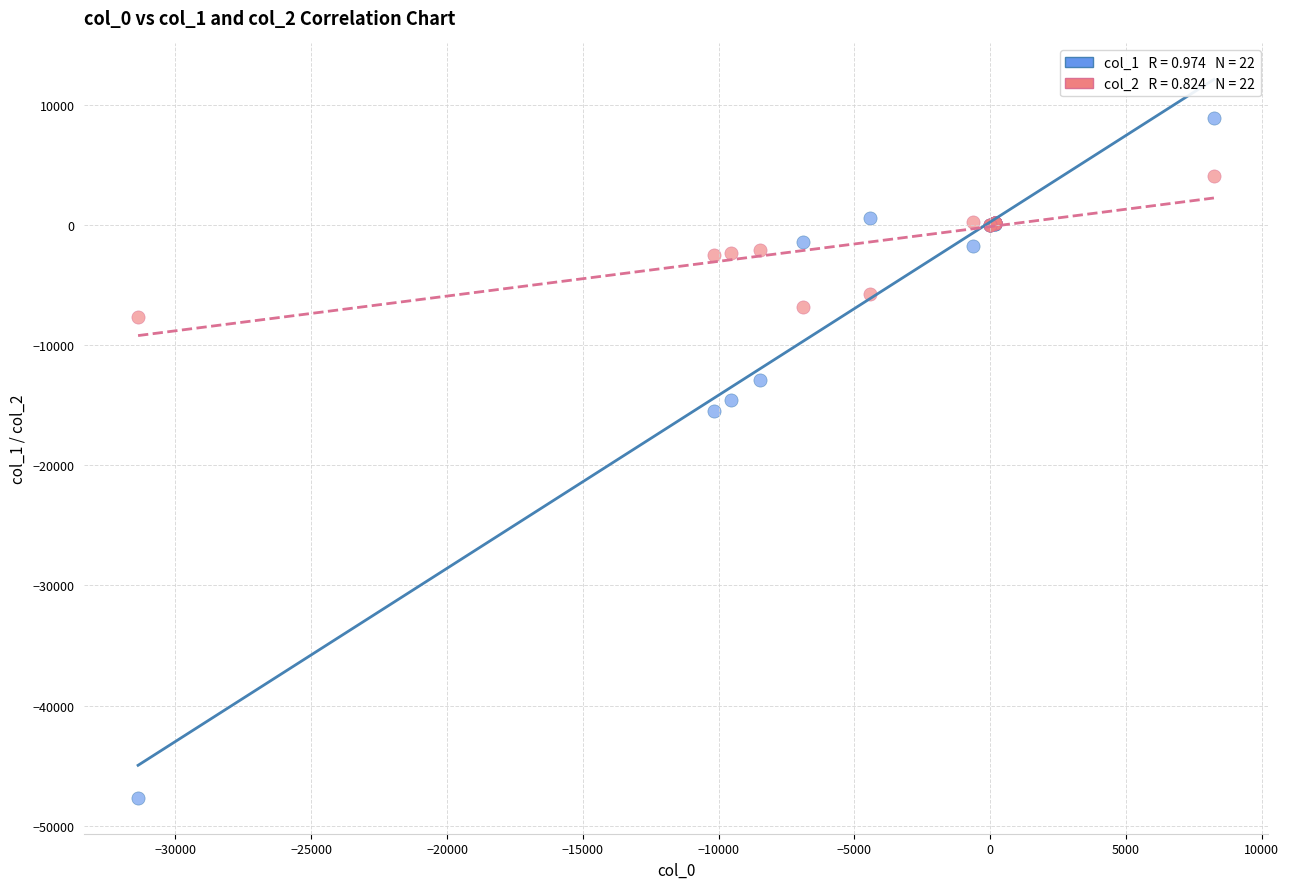

Across all series, what Y value is closest to -19398?

-15481.7